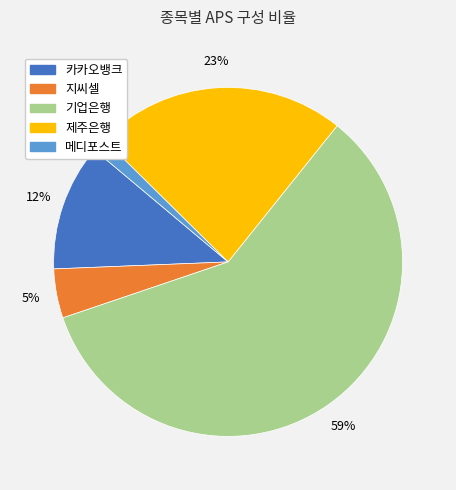

To the nearest percent, what is the combined percentage of 지씨셀 and 메디포스트?

6%